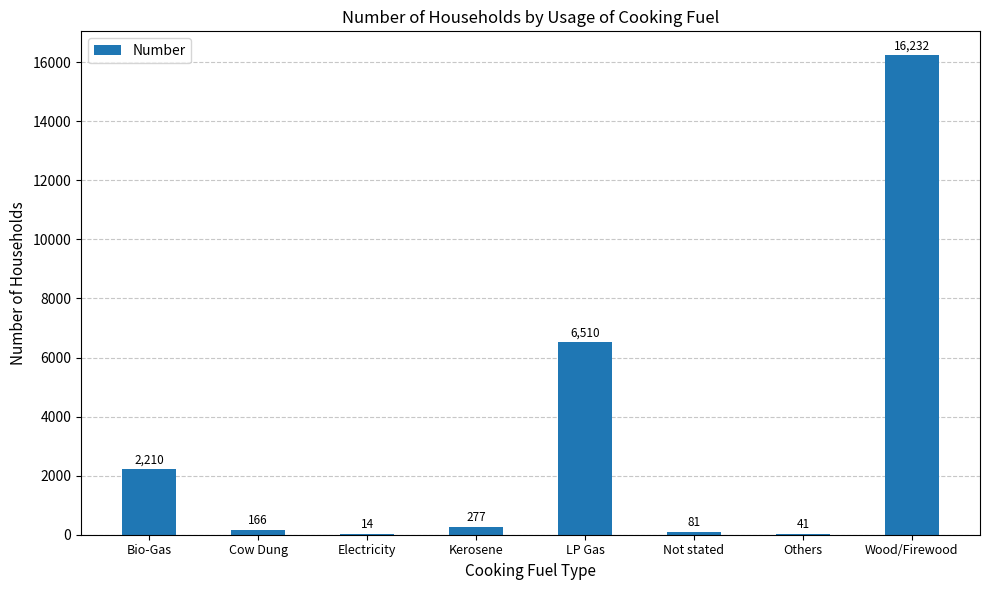

True or false: the data shows 41 at Others.

True